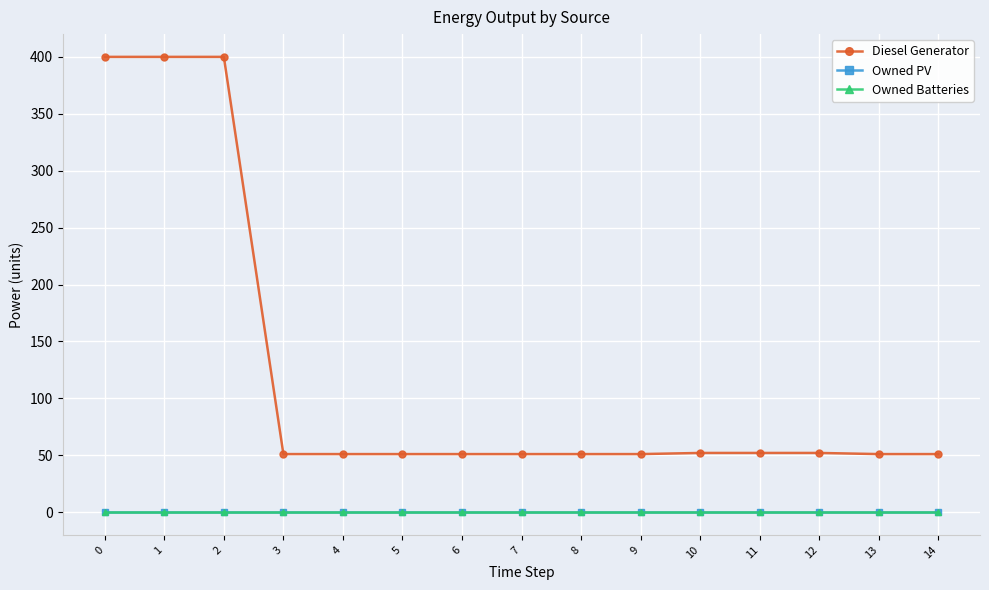

Does the chart have visible grid lines?

Yes